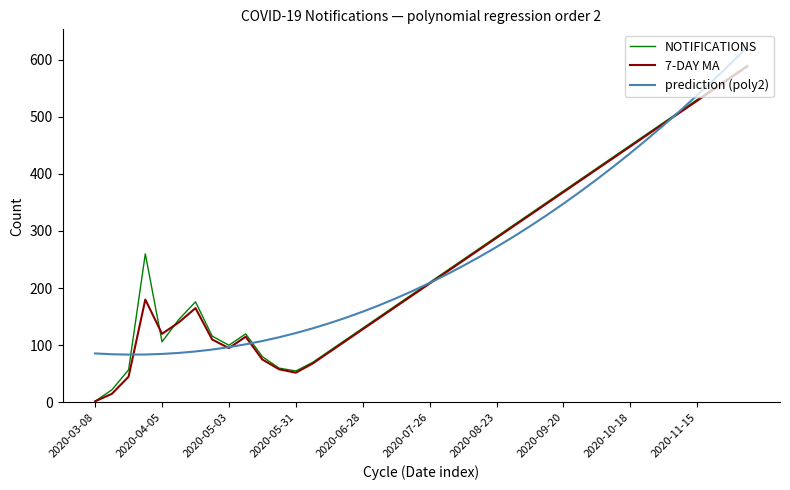

What is the minimum value for prediction (poly2)?

83.7